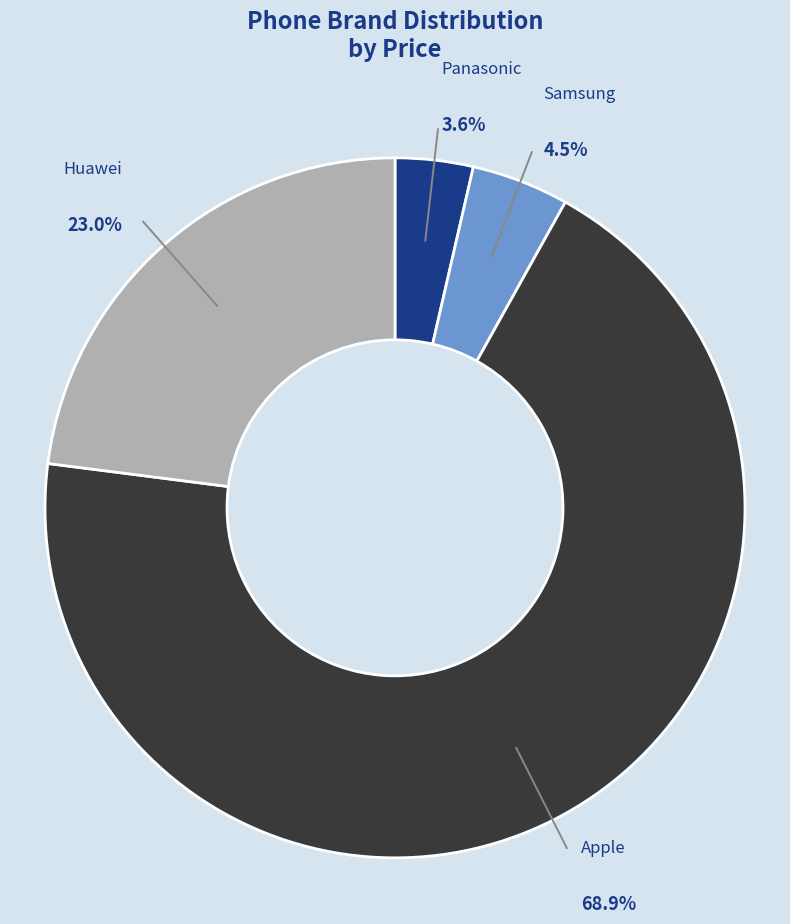

Is there any slice that represents more than half of the pie?

Yes